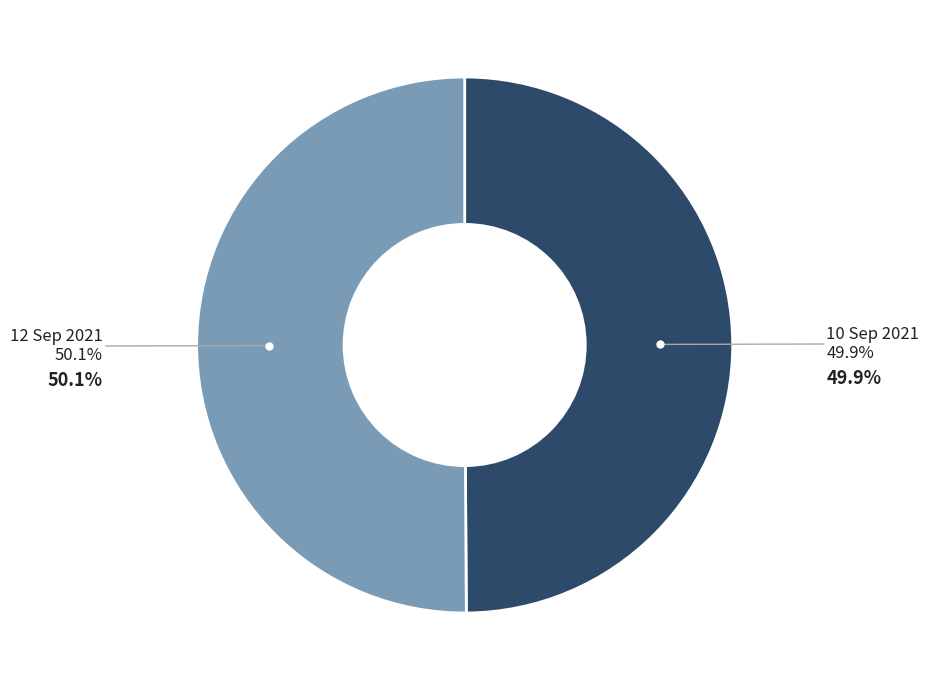

Is there a majority slice in this chart?

Yes